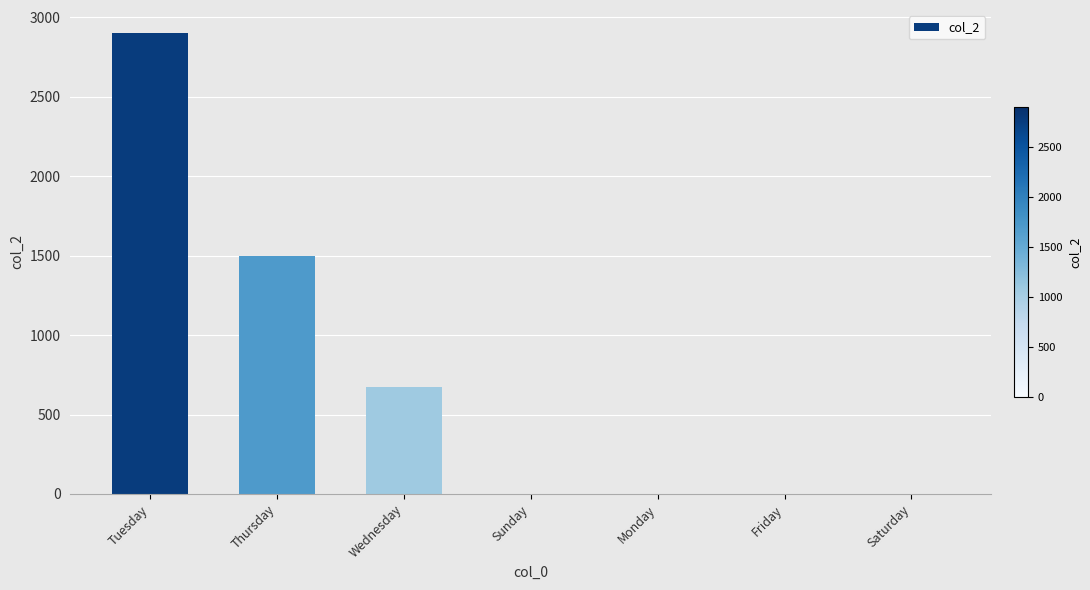

Are the bars horizontal?

No